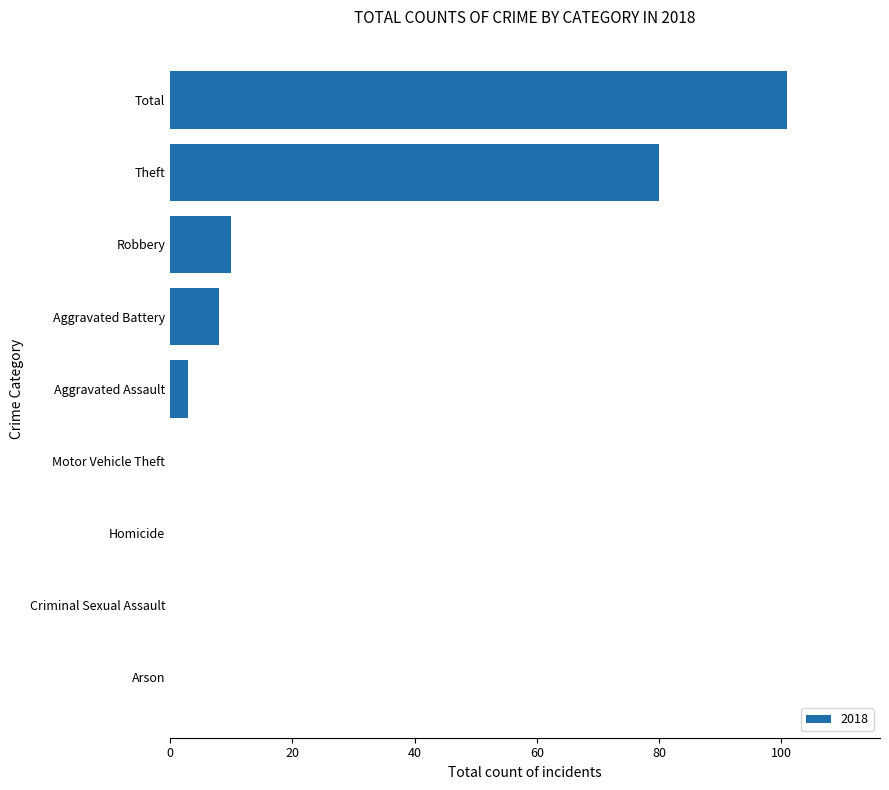

What is the sum of the values at Homicide and Theft?

80